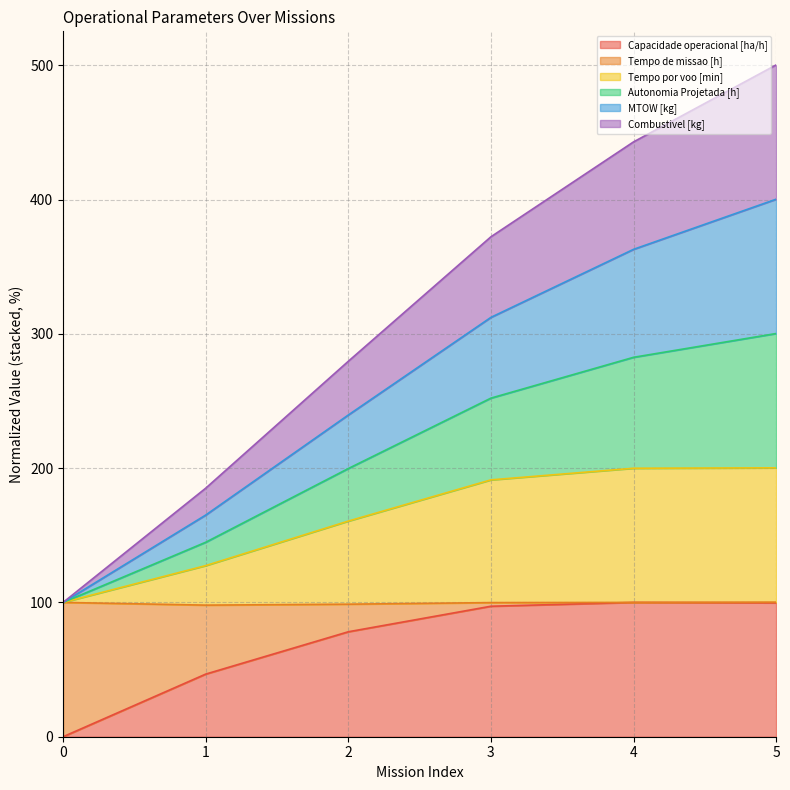

What is the difference between the Tempo por voo [min] values at 1 and 0?

27.4